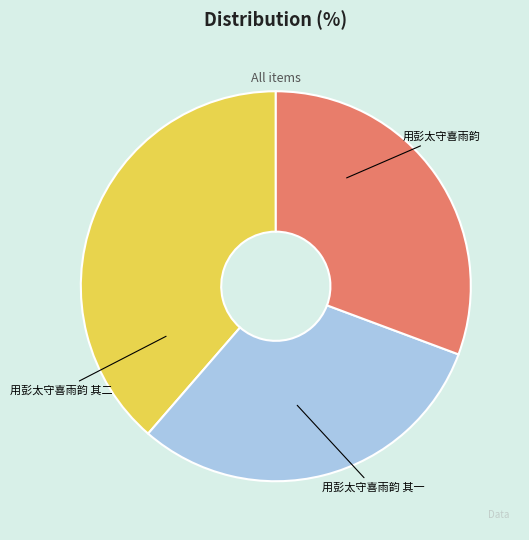

Which slice is the smallest?

用彭太守喜雨韵 其一